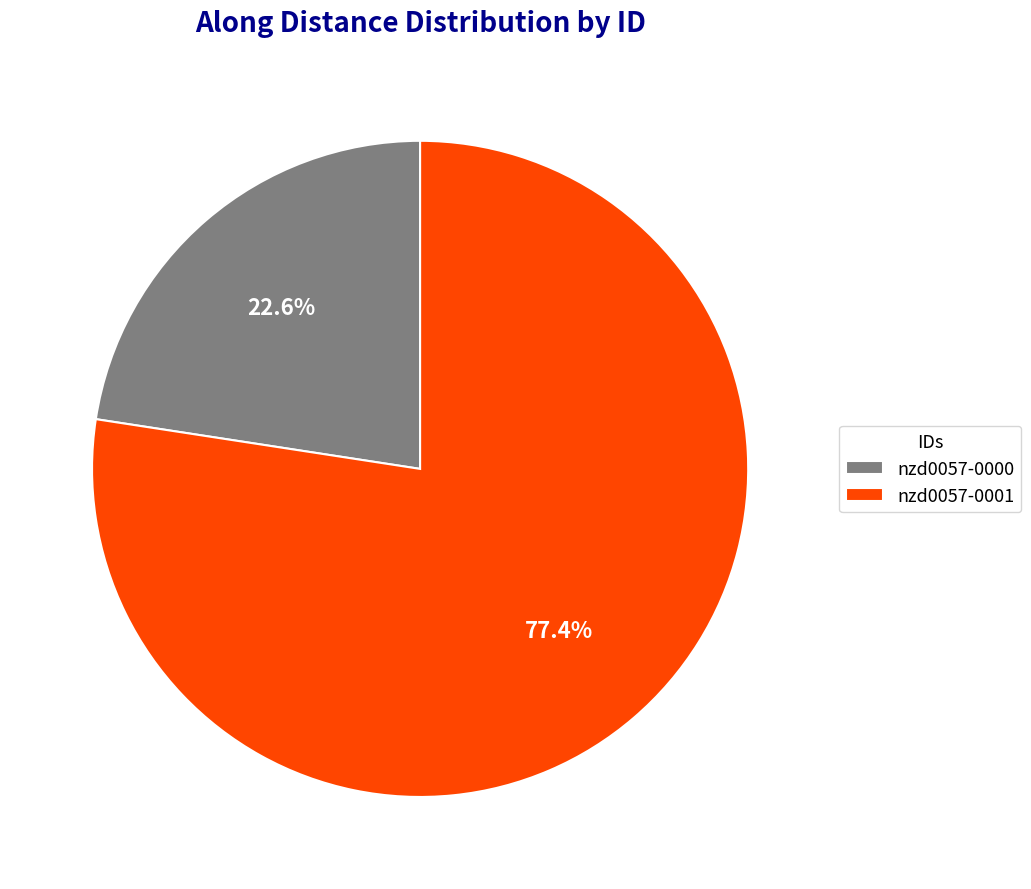

Which has a higher value, nzd0057-0000 or nzd0057-0001?

nzd0057-0001